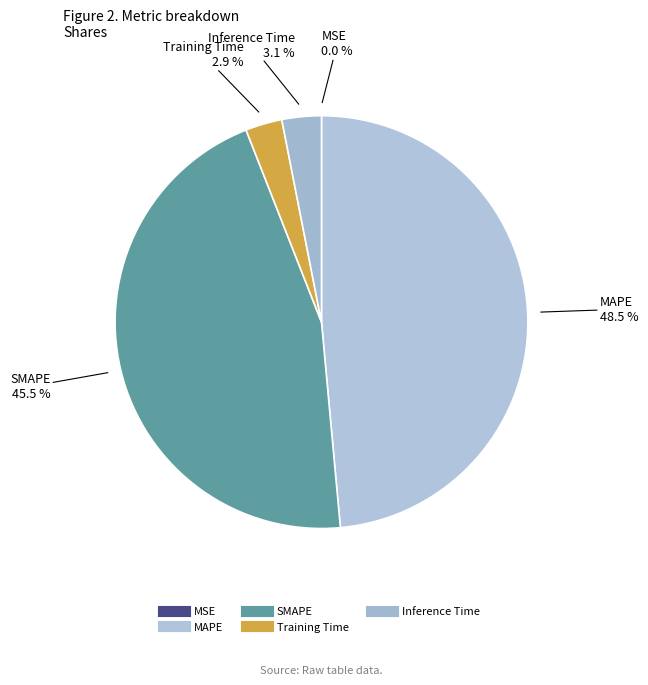

What percentage is NOT represented by MAPE?

51.5%